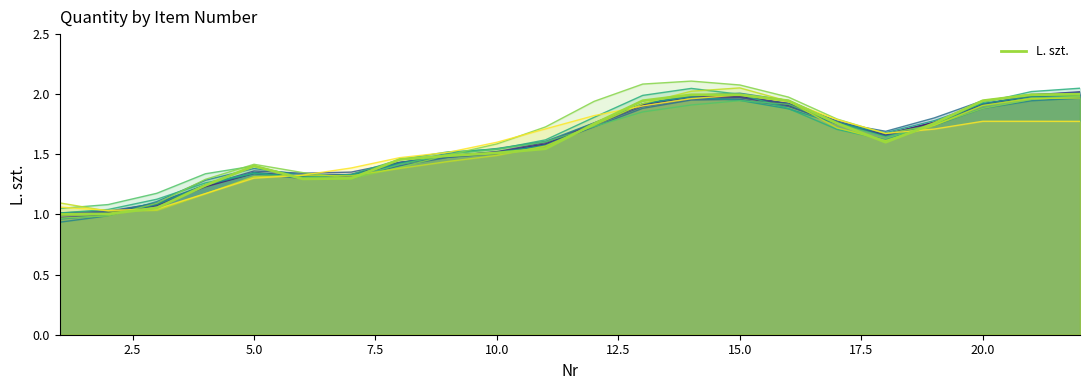

The value at 15 is 1.1. True or false?

False